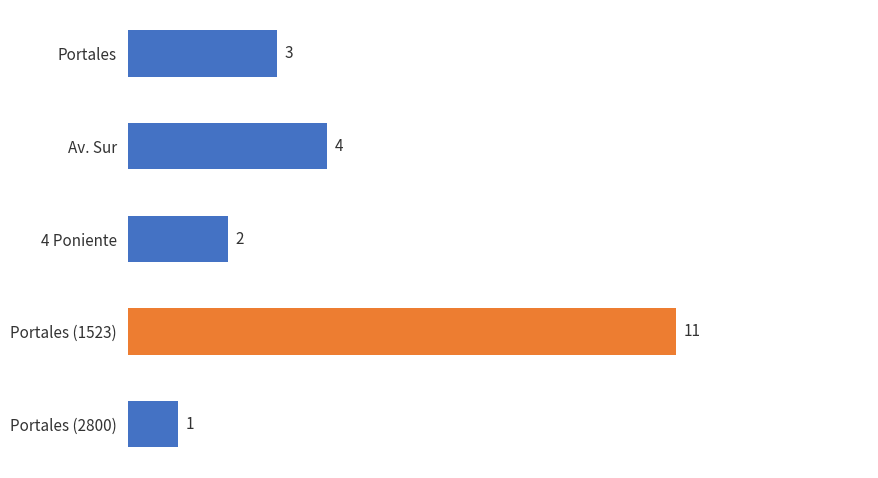

Count the values in the range 2 to 4.

3